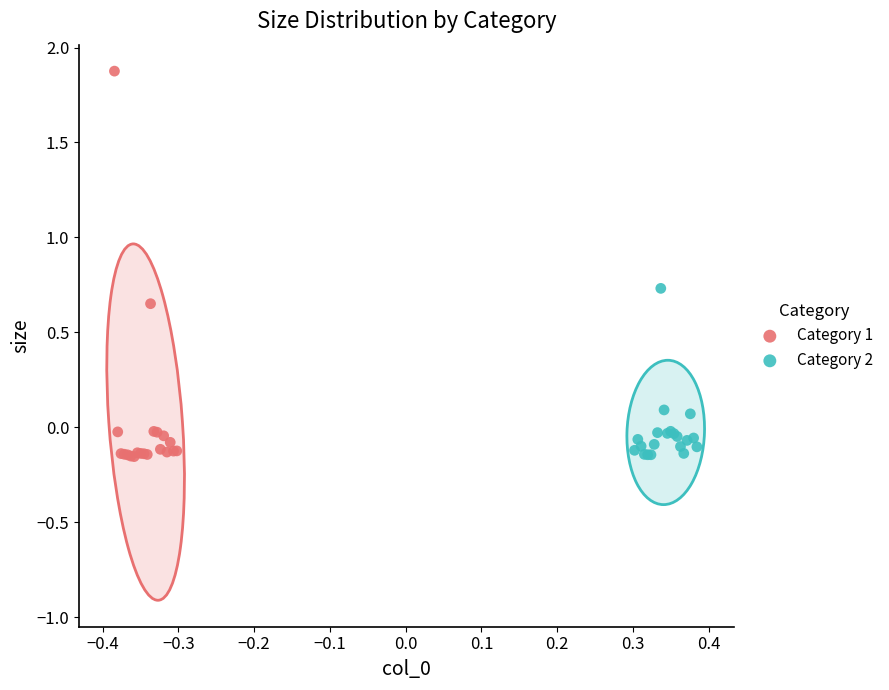

Which series reaches the maximum Y coordinate?

Category 1